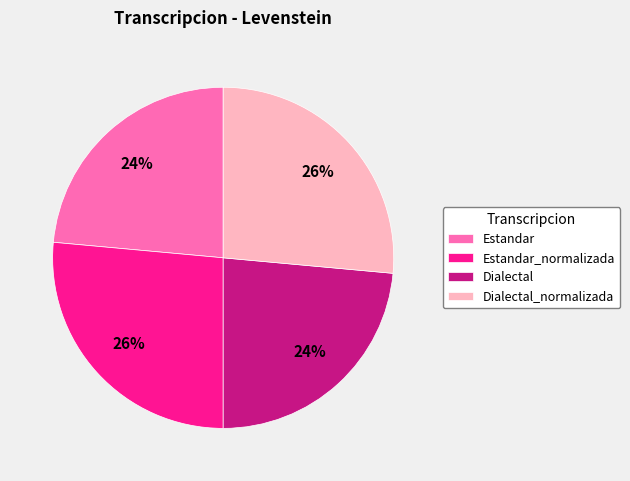

True or false: Dialectal accounts for 24% of the total.

True